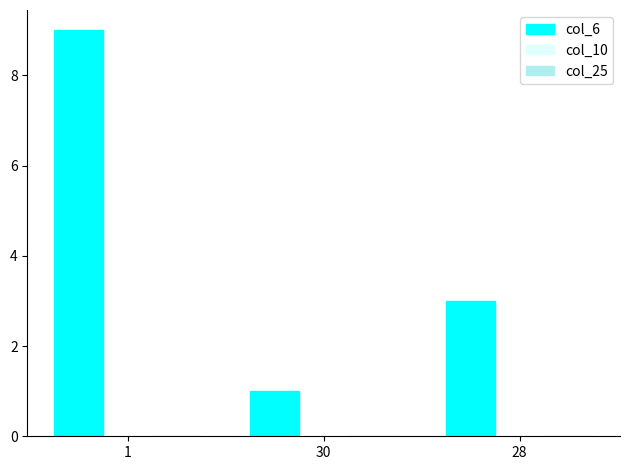

What is the maximum value shown in the chart?

9